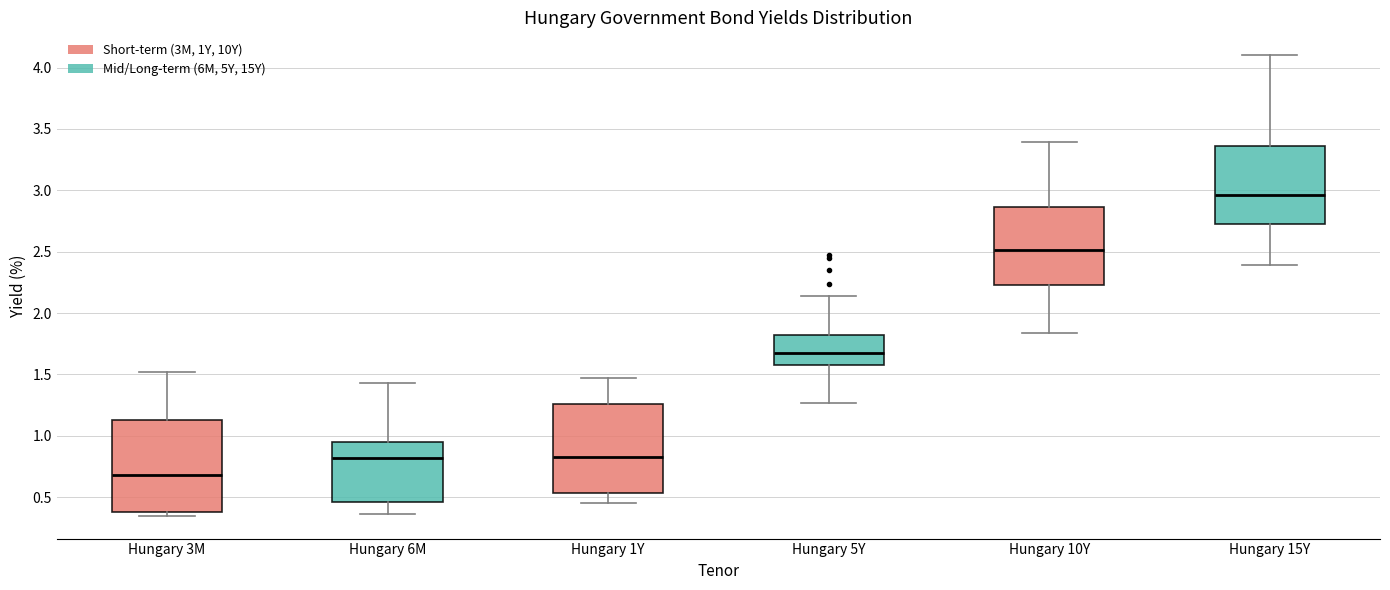

Which box's median line is the highest?

Hungary 15Y